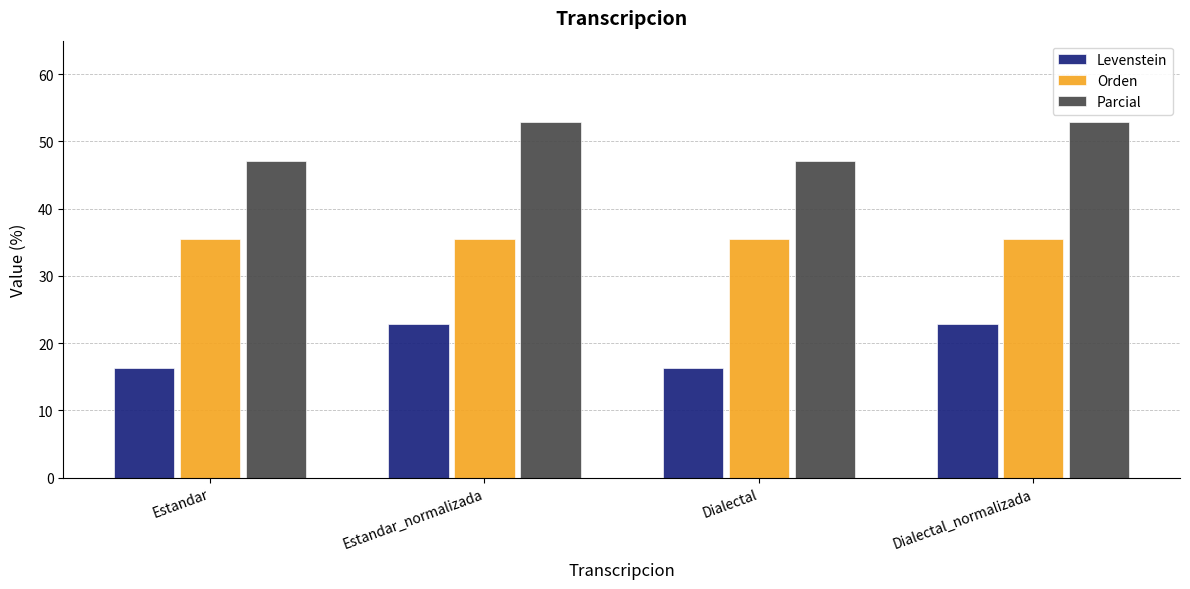

At which label does Parcial first exceed 52?

Estandar_normalizada